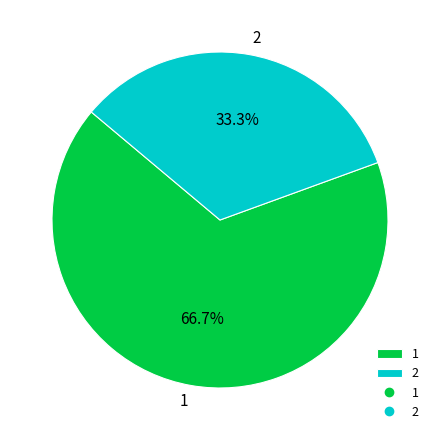

The 1 slice represents 54% of the pie. True or false?

False